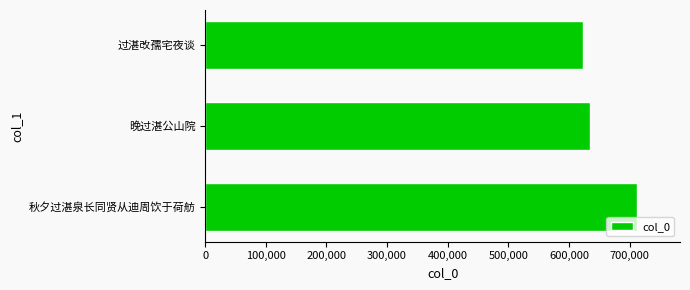

Reading bottom to top, transcribe all the data shown in this chart.

秋夕过湛泉长同贤从迪周饮于荷舫=711978	晚过湛公山院=635290	过湛改孺宅夜谈=623800